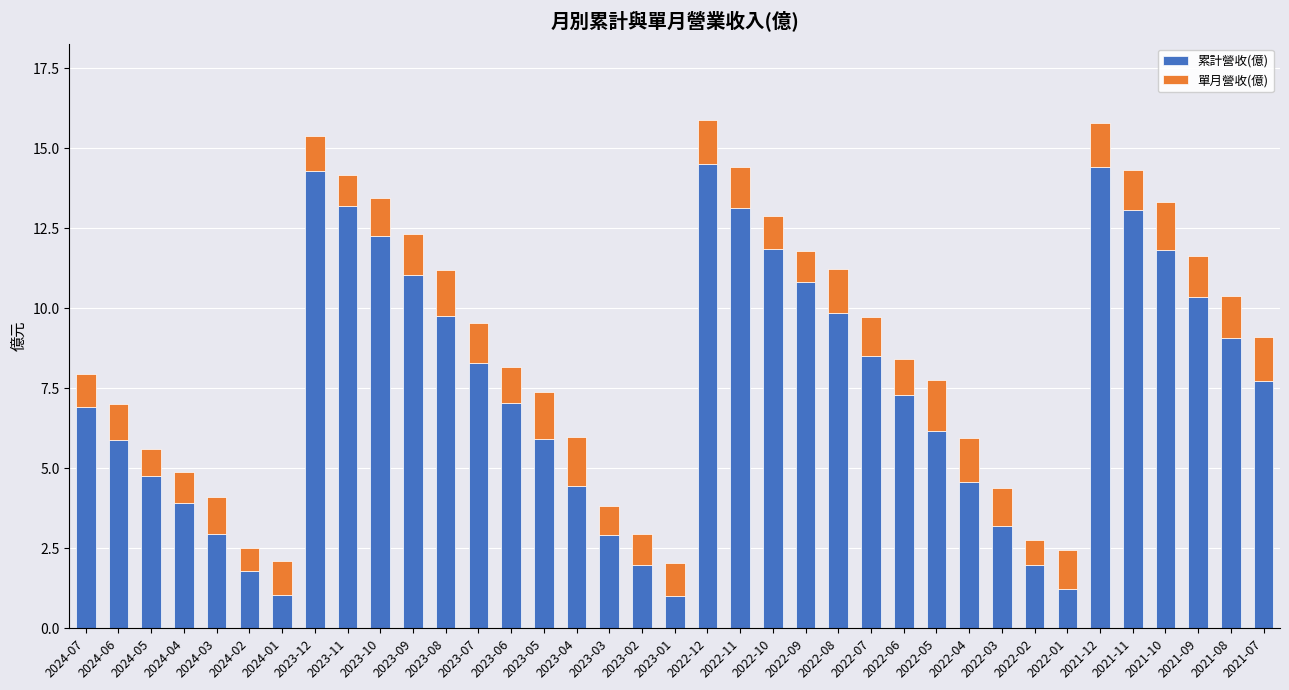

What is the sum of all 累計營收(億) values?

278.8